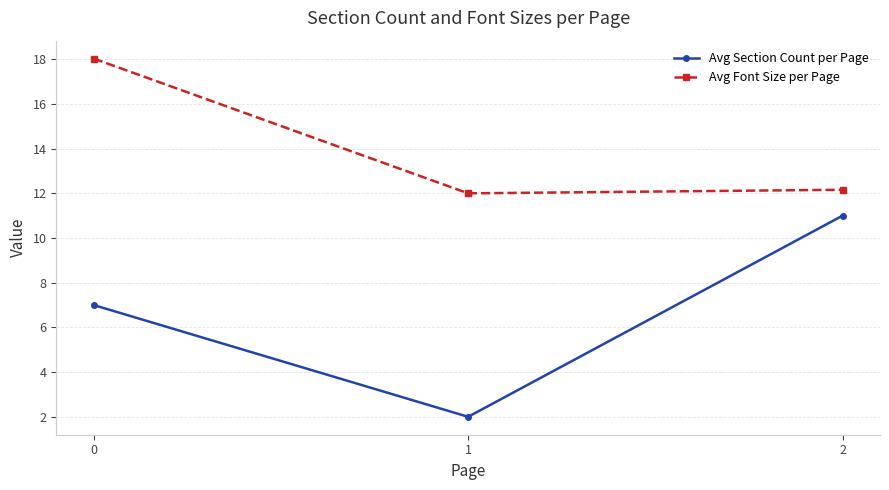

Which series has the largest total across all categories?

Avg Font Size per Page